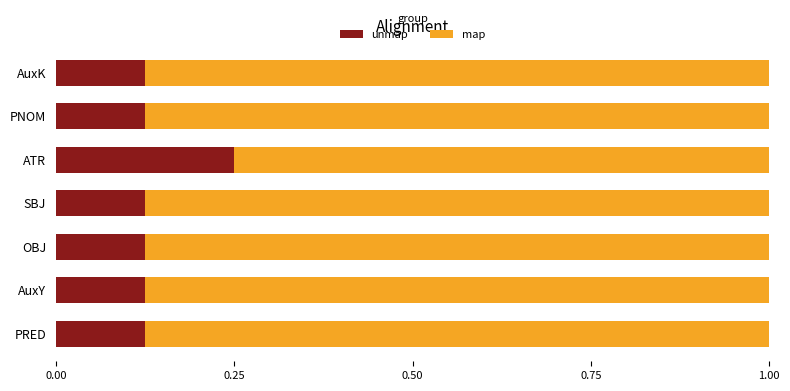

How many unmap values are between 0 and 1?

7